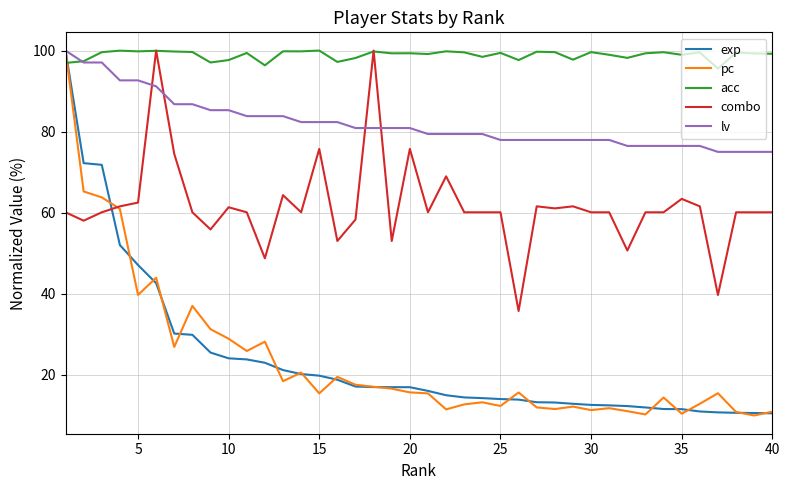

True or false: combo and lv cross at least once.

True